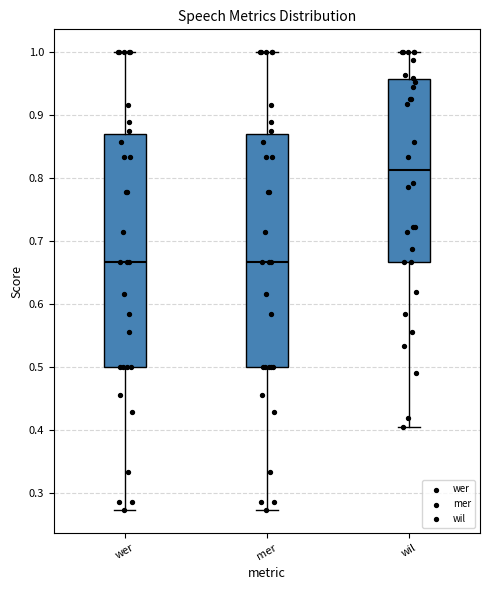

Which box's median line is the highest?

wil